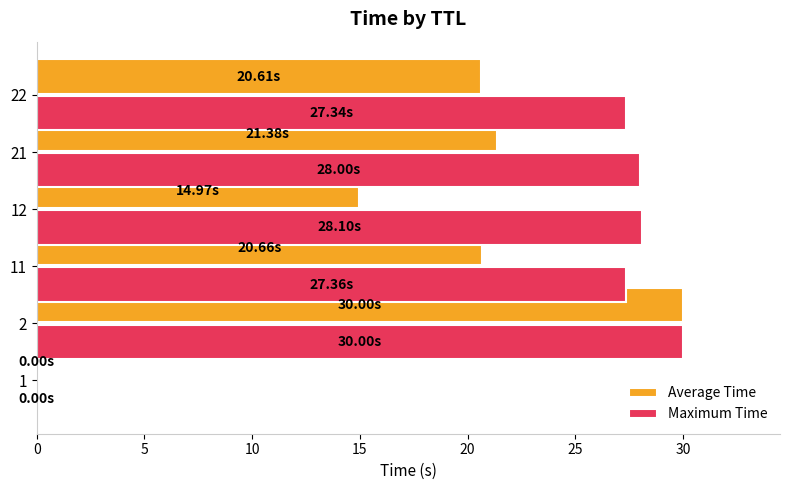

How many values in the Maximum Time series exceed 28?

3